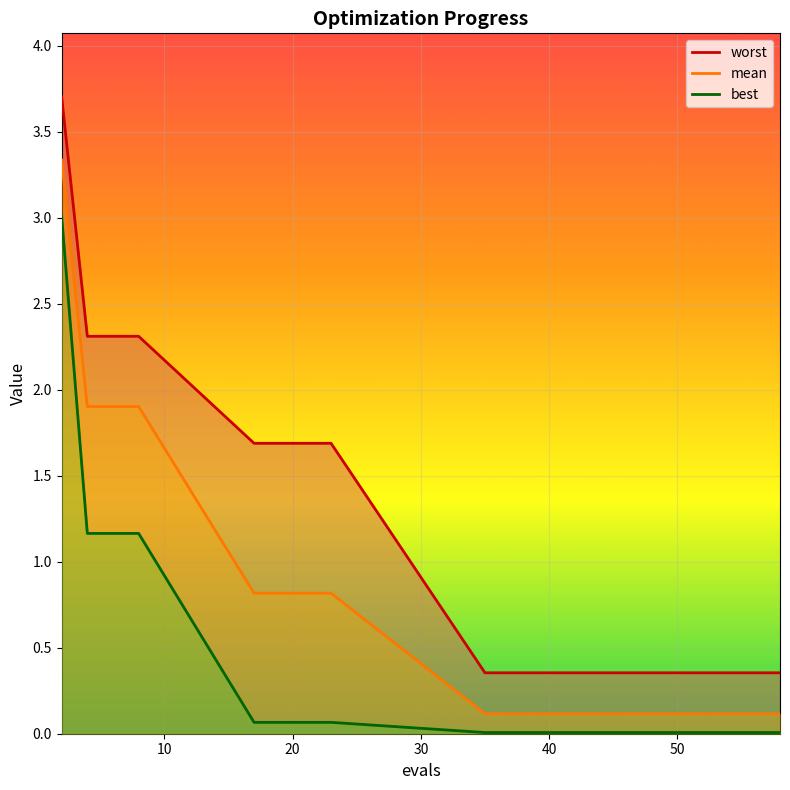

What is the highest value of the mean series?

3.3